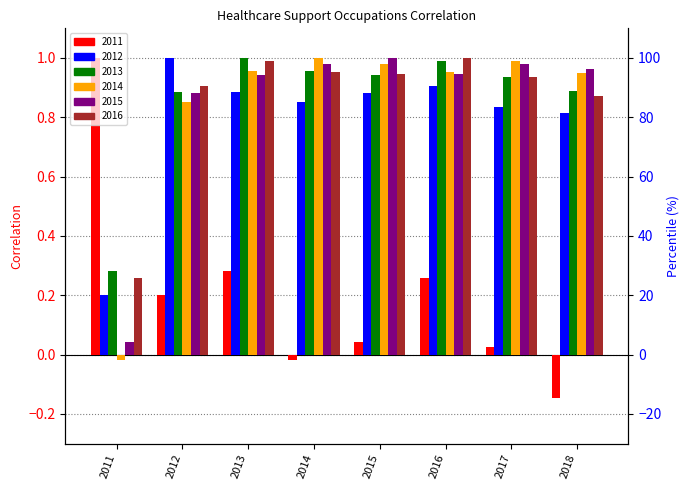

Count the number of categories in the chart.

8